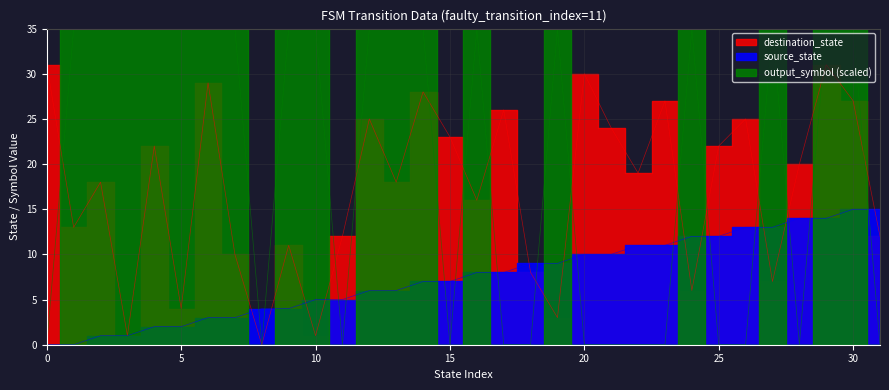

What is the difference between the second highest and second lowest values in the output_symbol series?

35